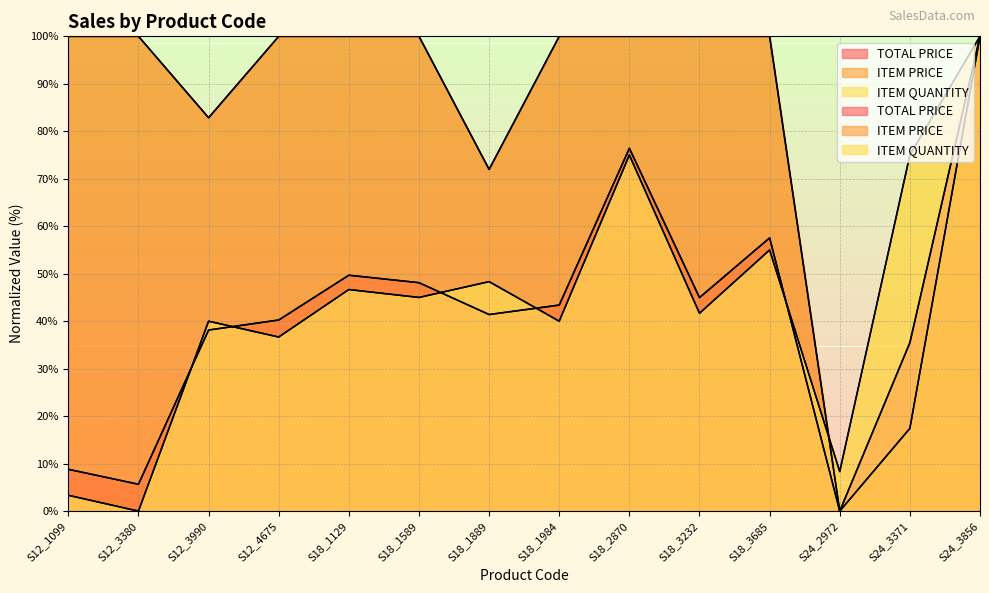

What is the label of the 6th point from the right?

S18_2870